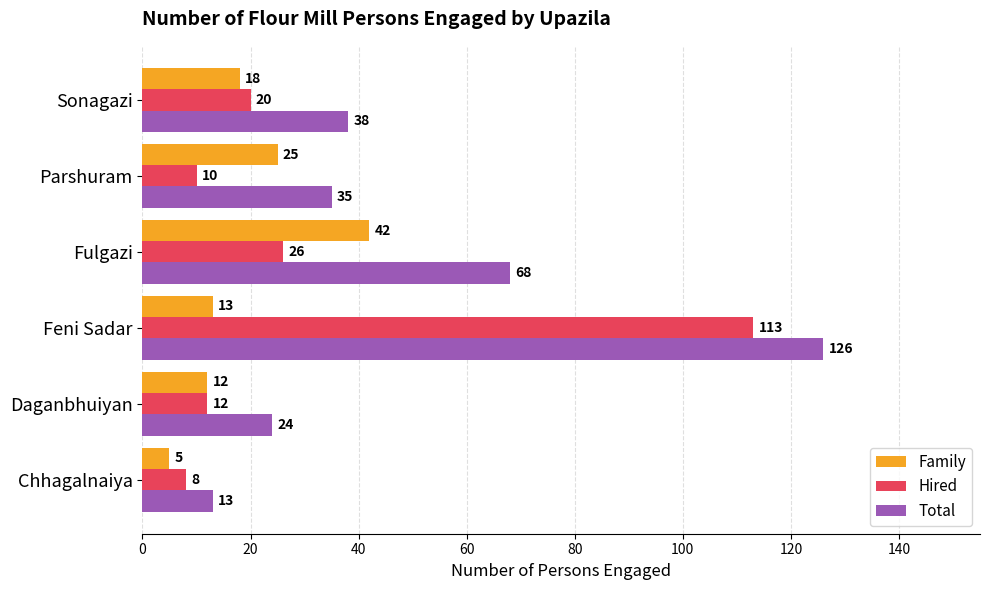

Which label corresponds to the largest value in the chart?

Feni Sadar